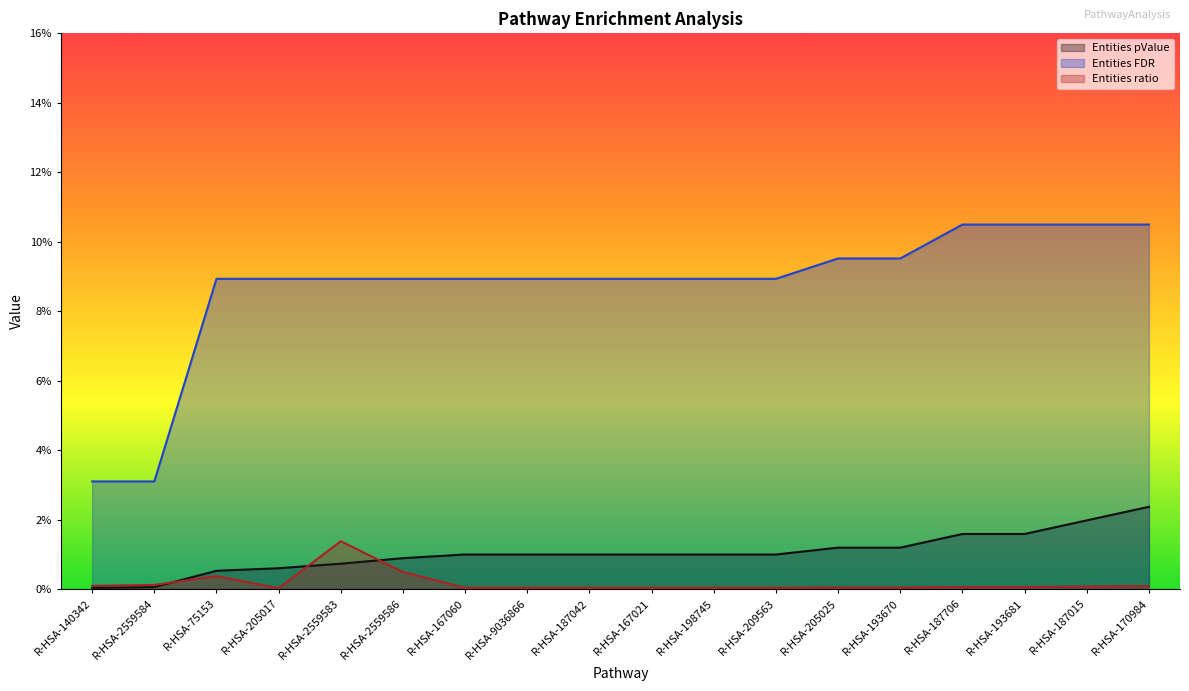

True or false: Entities FDR has a value of 0.1 at R-HSA-193670.

True